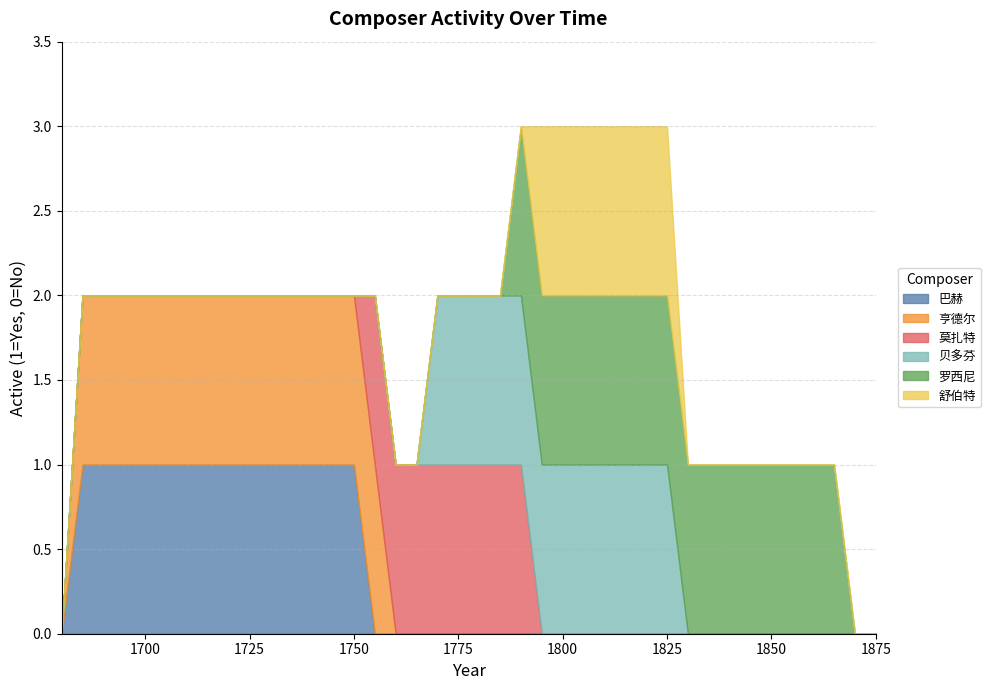

At which category is the sum across all series the highest?

1790